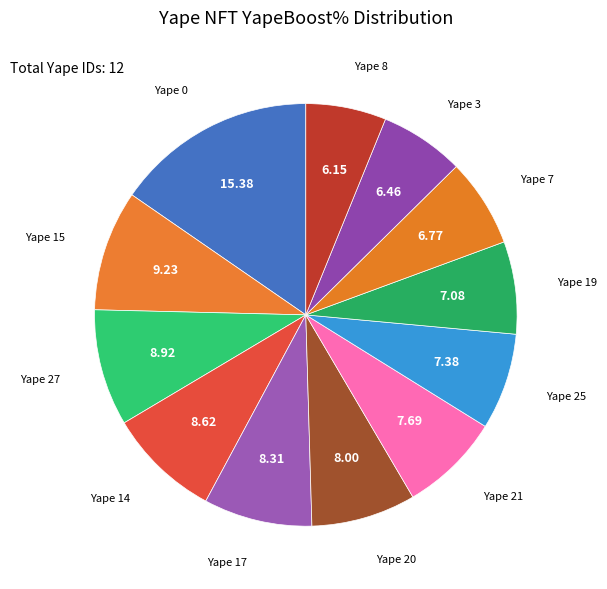

Count the number of slices in the pie.

12